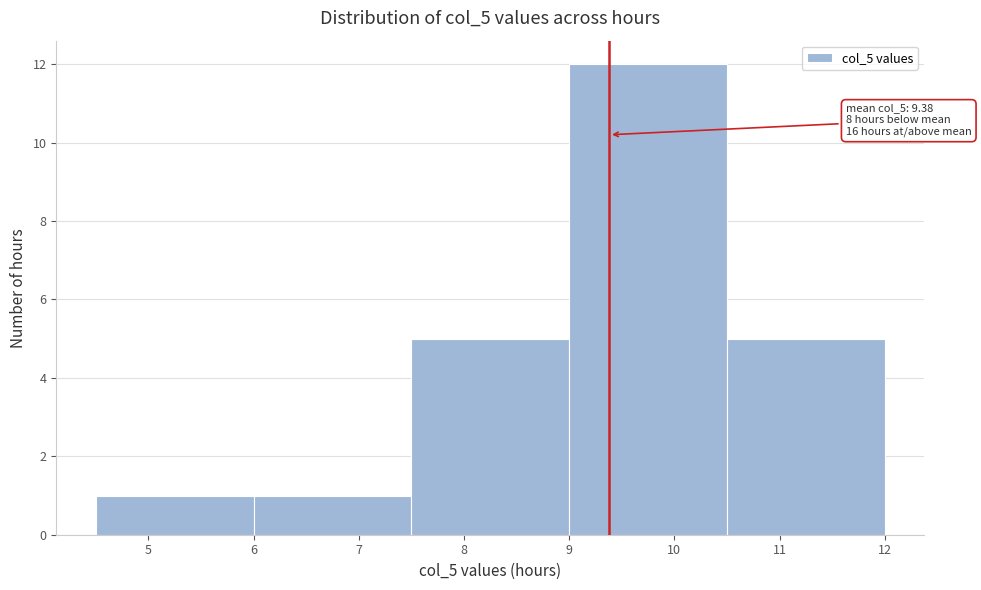

Which range on the x-axis has the tallest bar?

9.0 to 10.5